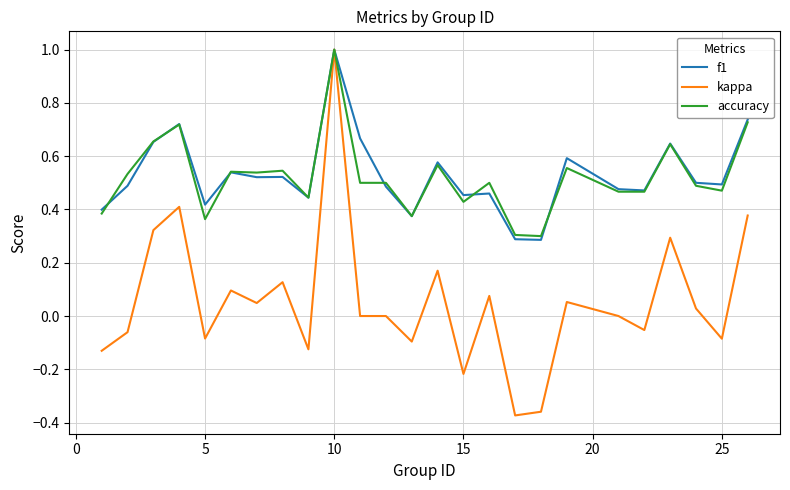

What are all the series names shown in the legend?

f1, kappa, accuracy